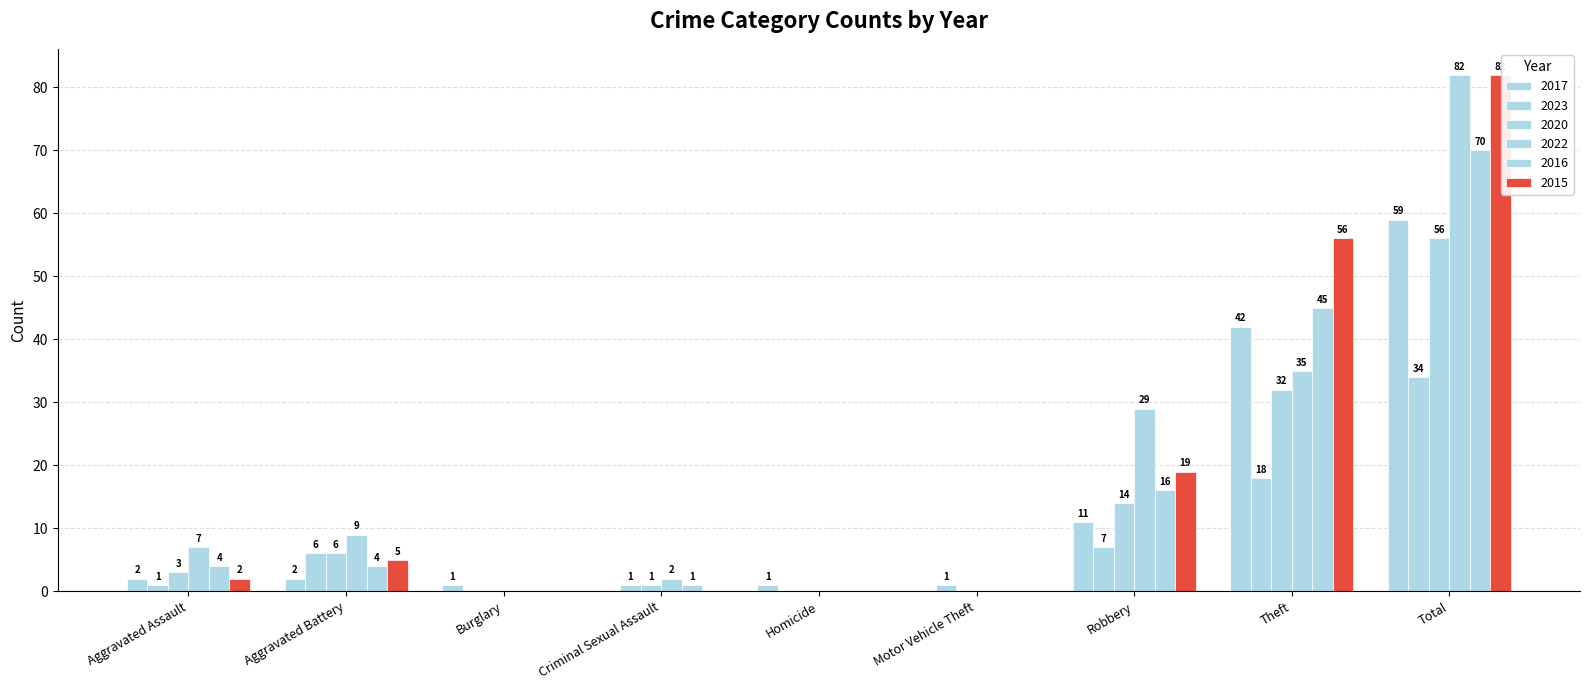

How many groups of bars are there?

9